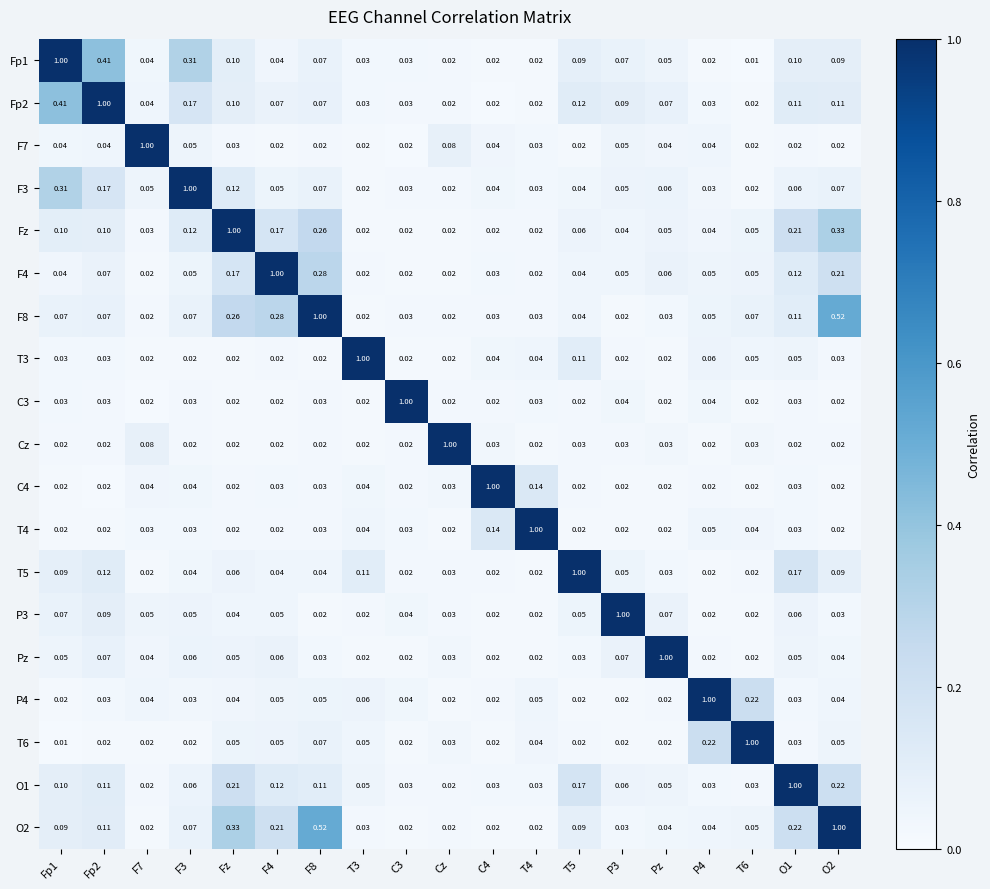

At which category is the sum across all series the highest?

O2